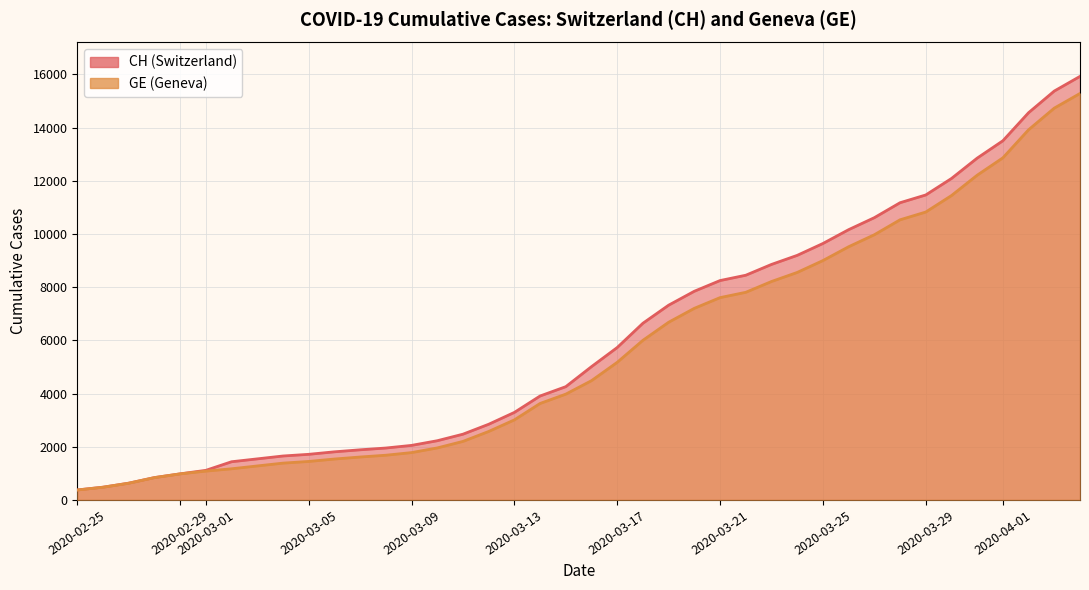

At which category is the sum across all series the highest?

2020-04-04